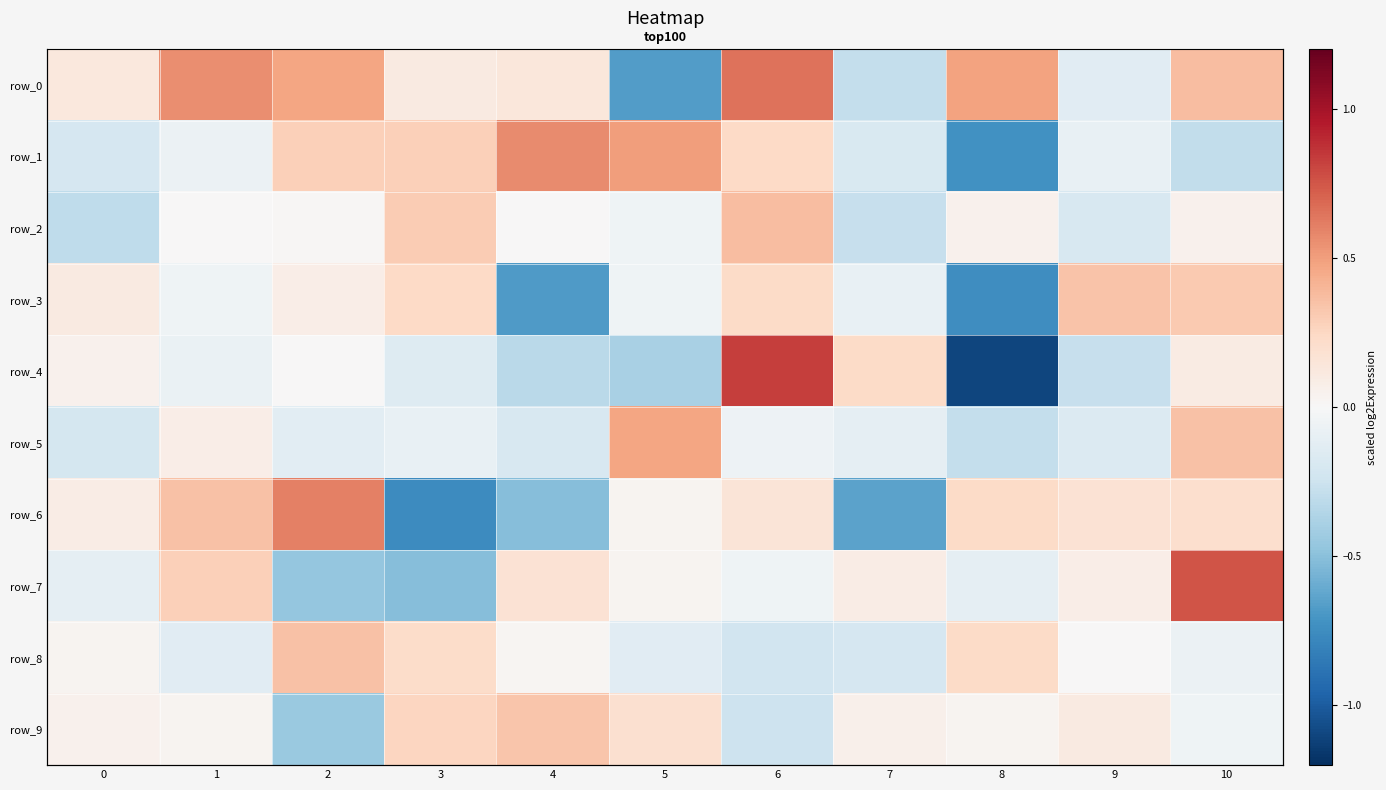

How many distinct data groups are displayed?

10